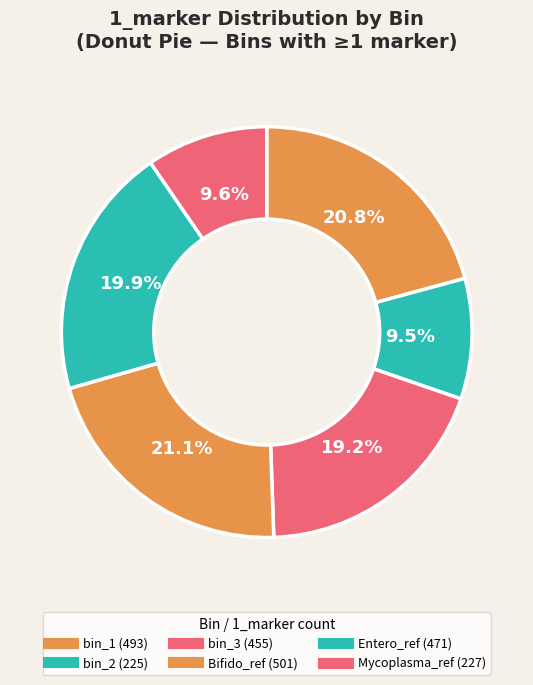

How many slices are in this pie chart?

6